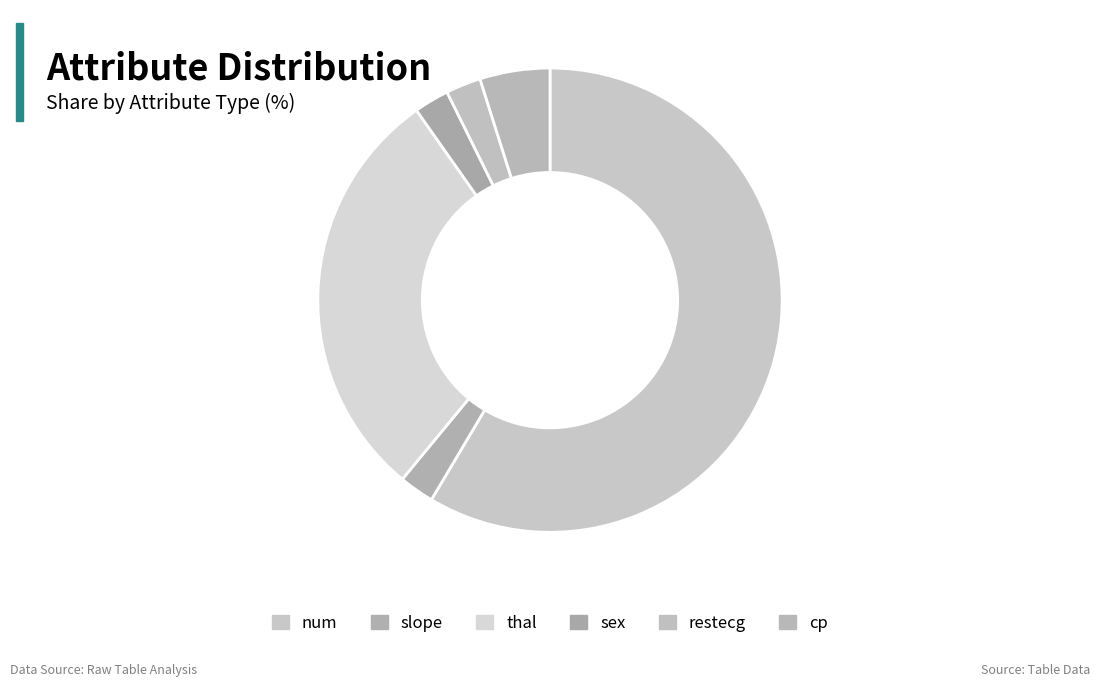

What is the ratio of the value at thal to the value at slope?

12.0